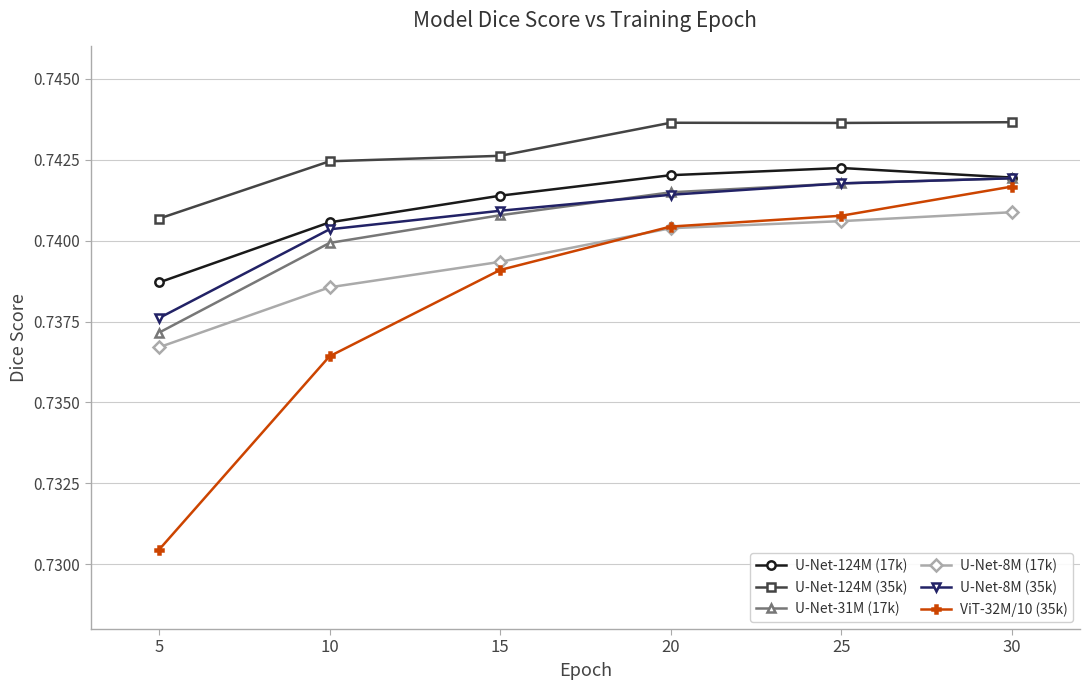

Is it true that U-Net-31M (17k) equals 1.2 at 10?

False